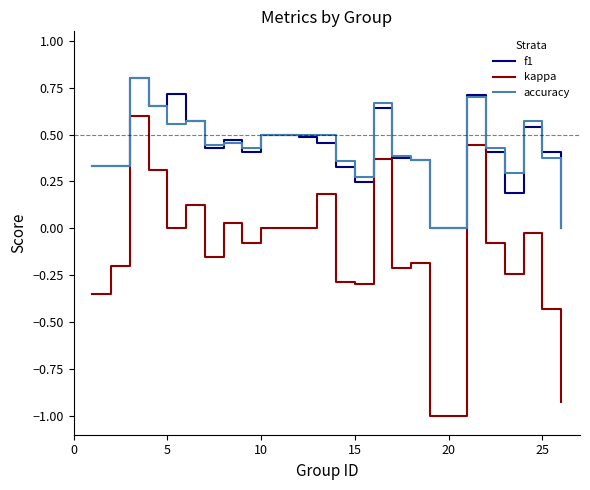

What is the minimum value shown in the chart?

-1.0